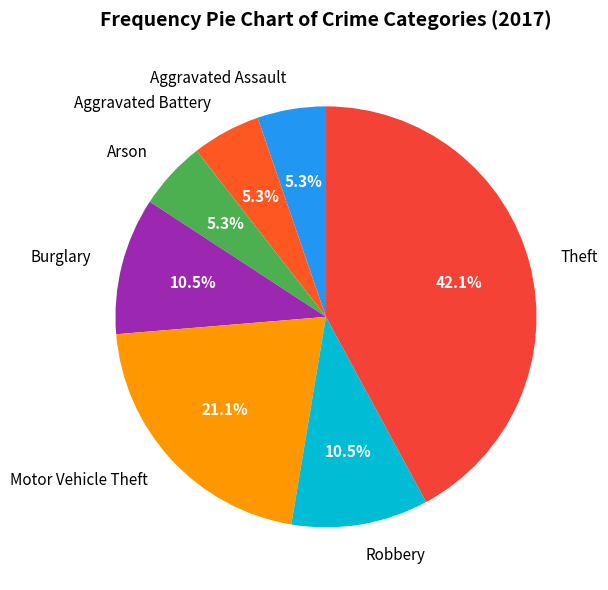

What percentage do Robbery and Motor Vehicle Theft together represent?

31.6%